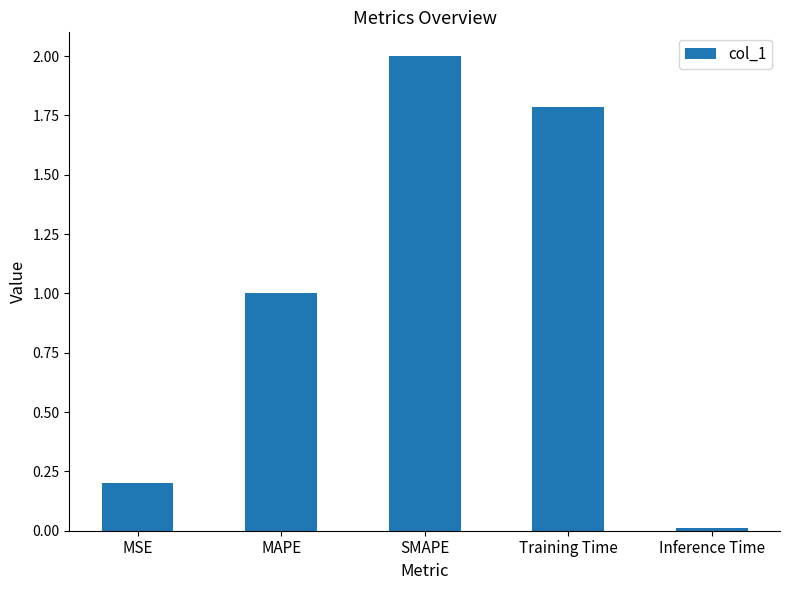

Are the bars horizontal?

No